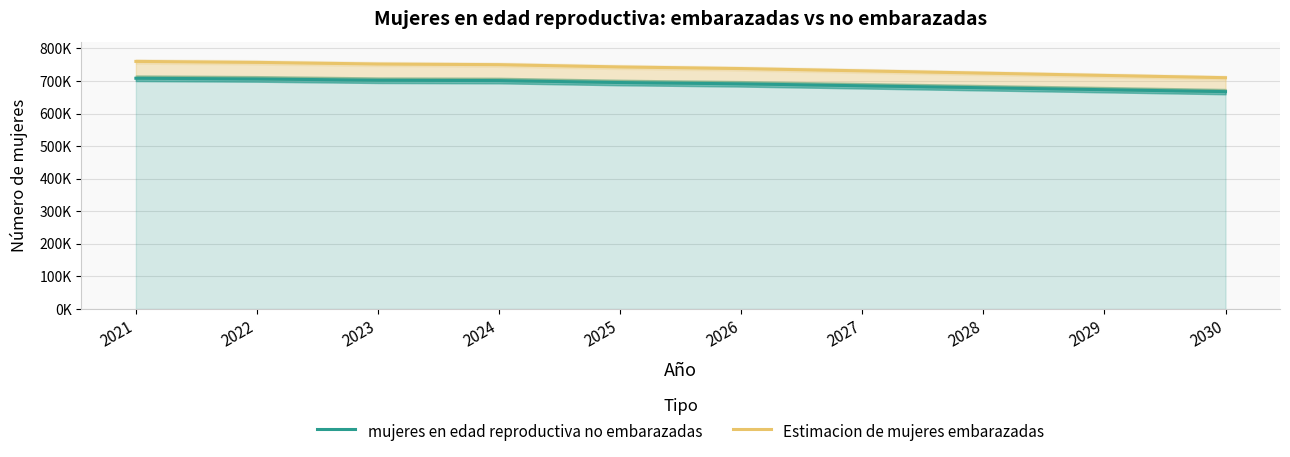

What is the minimum value shown in the chart?

667192.0